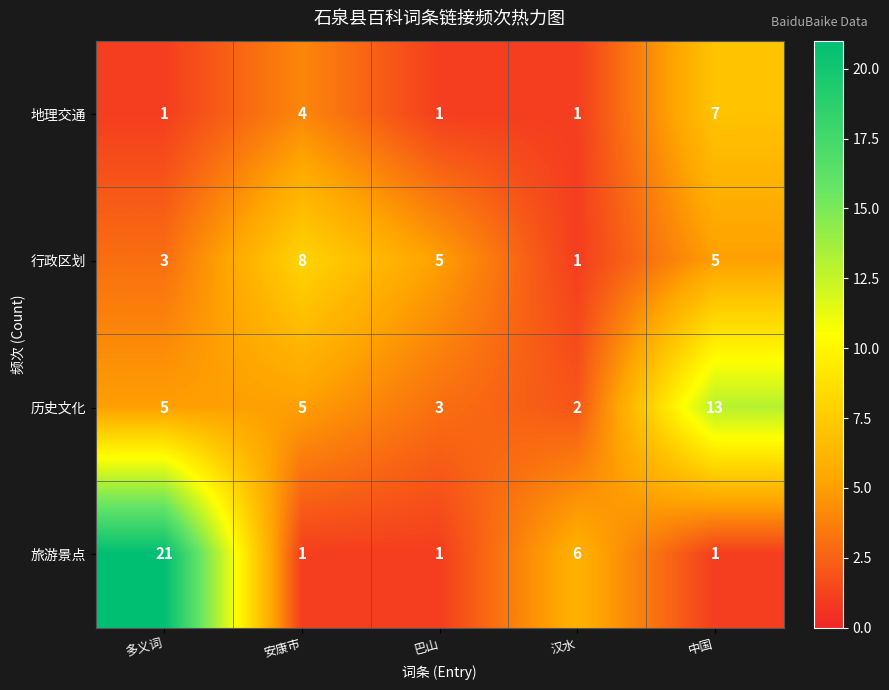

Which series has the widest spread of values?

旅游景点